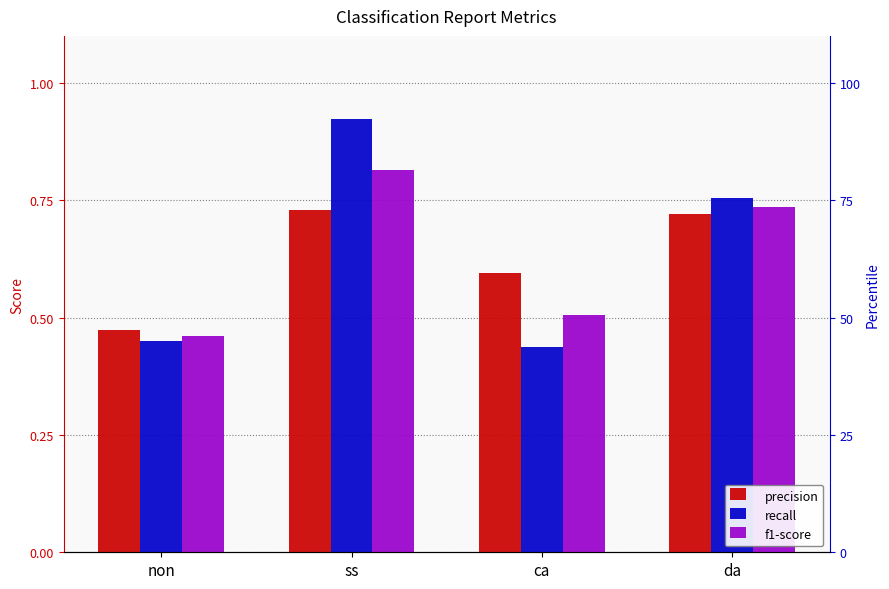

Between ca and da, which is larger?

da